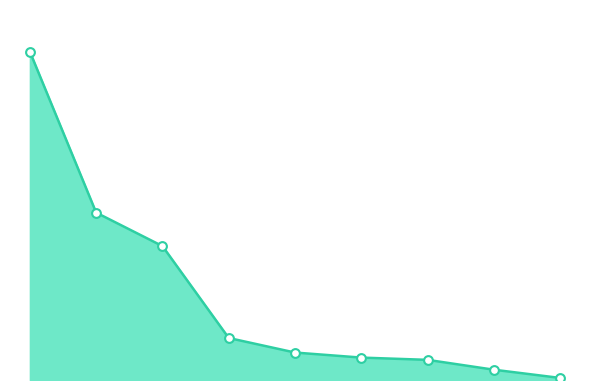

Does the chart have visible grid lines?

No